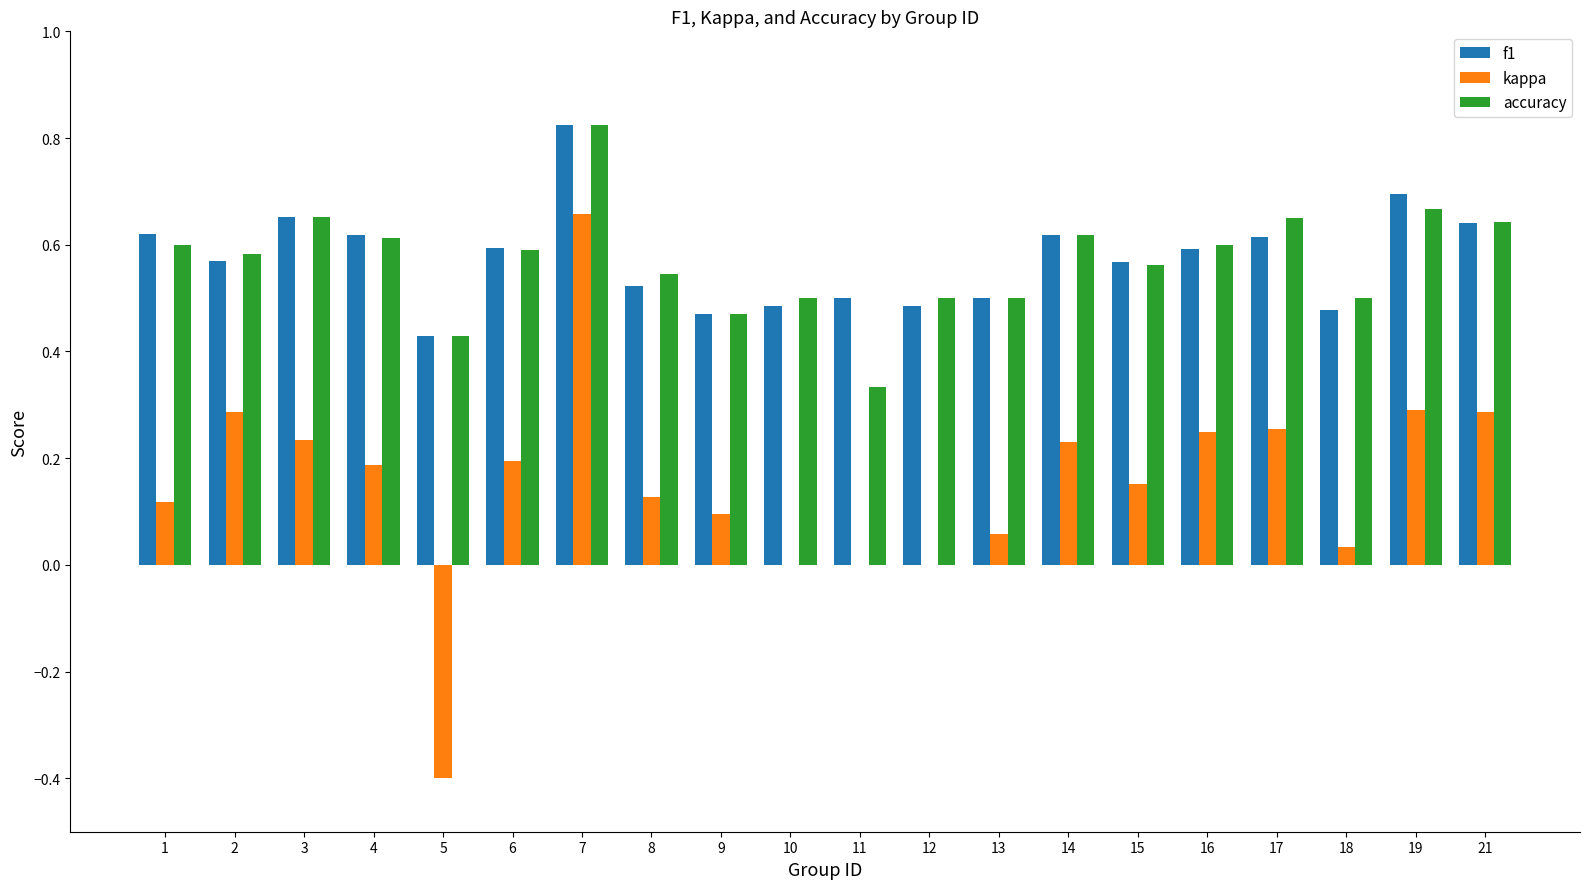

Which category has the highest value in the accuracy series?

7